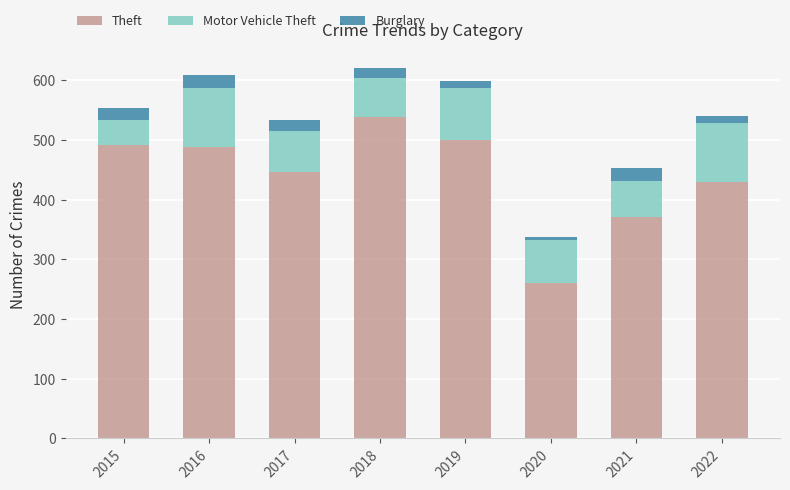

The Theft series shows 854 at 2015. True or false?

False